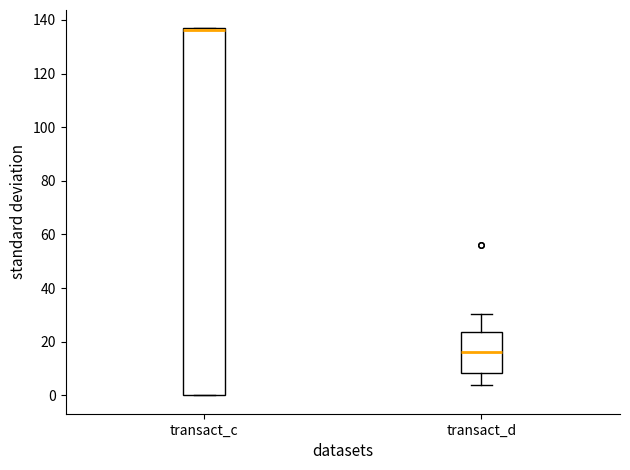

Where does the upper whisker of the box for transact_d end on the y-axis? The values are not printed on the chart, so give them approximately, as read against the axis.

30